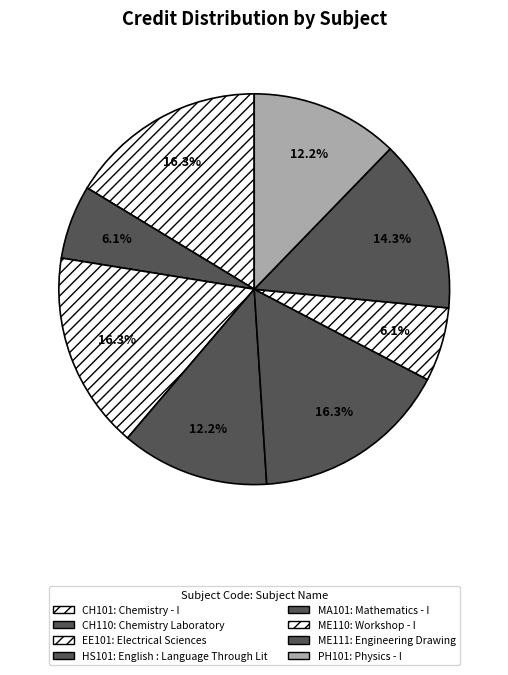

Count the number of slices in the pie.

8